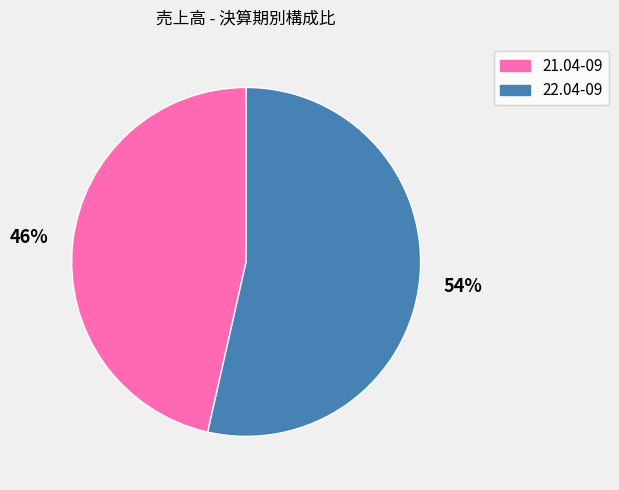

Which category has the smallest portion of the pie?

21.04-09